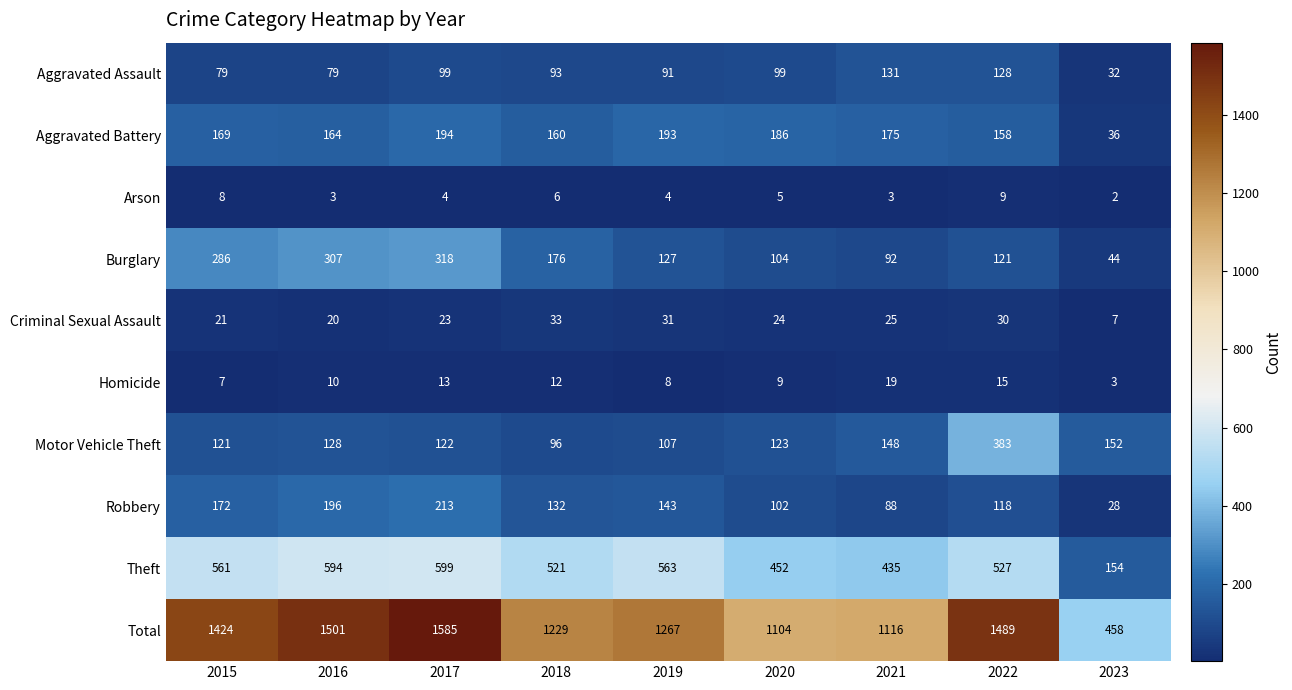

What is the sum of the Arson values at 2018 and 2021?

9